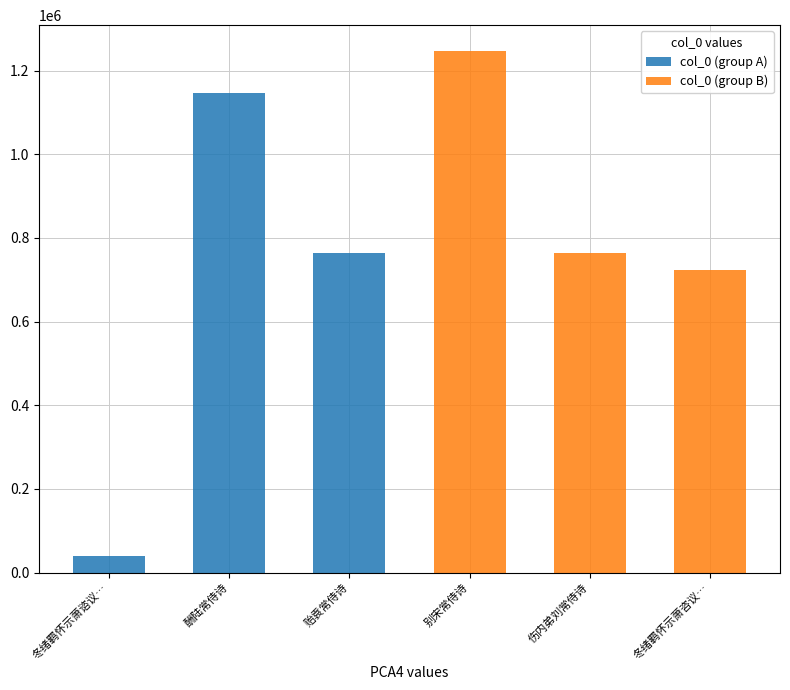

How many series are shown in this chart?

2